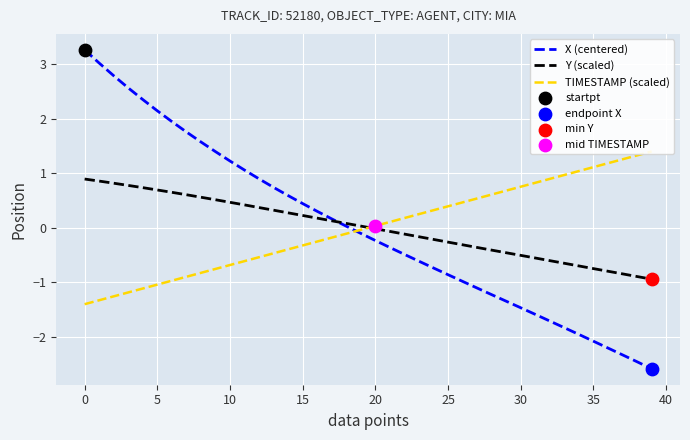

Which series has the widest spread of Y values?

X (centered)